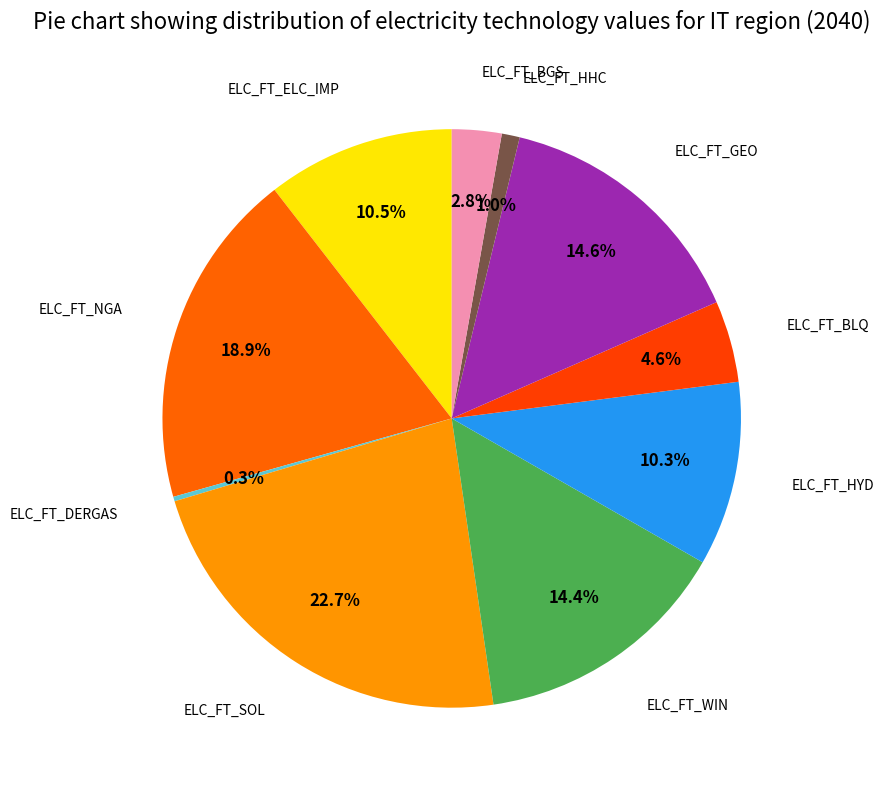

Which slice is the largest?

ELC_FT_SOL